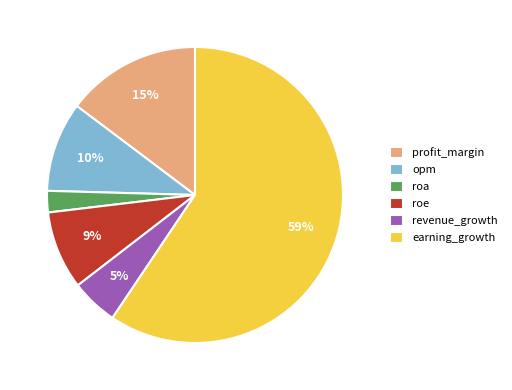

To the nearest percent, what percentage of the pie is profit_margin?

15%